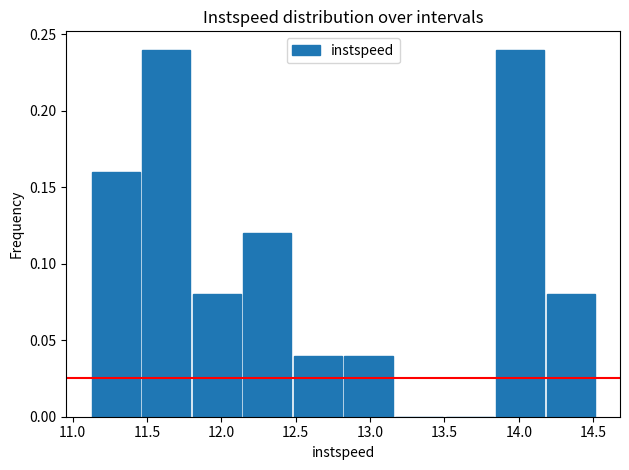

Reading left to right, transcribe this chart: for each bar, give the range it covers on the x-axis and its height. Neither the bar edges nor the heights are printed on the chart, so give them approximately, as read against the axes.

11.15 to 11.45: 0.16
11.45 to 11.80: 0.24
11.80 to 12.15: 0.08
12.15 to 12.50: 0.12
12.50 to 12.85: 0.04
12.85 to 13.15: 0.04
13.15 to 13.50: 0
13.50 to 13.85: 0
13.85 to 14.20: 0.24
14.20 to 14.55: 0.08